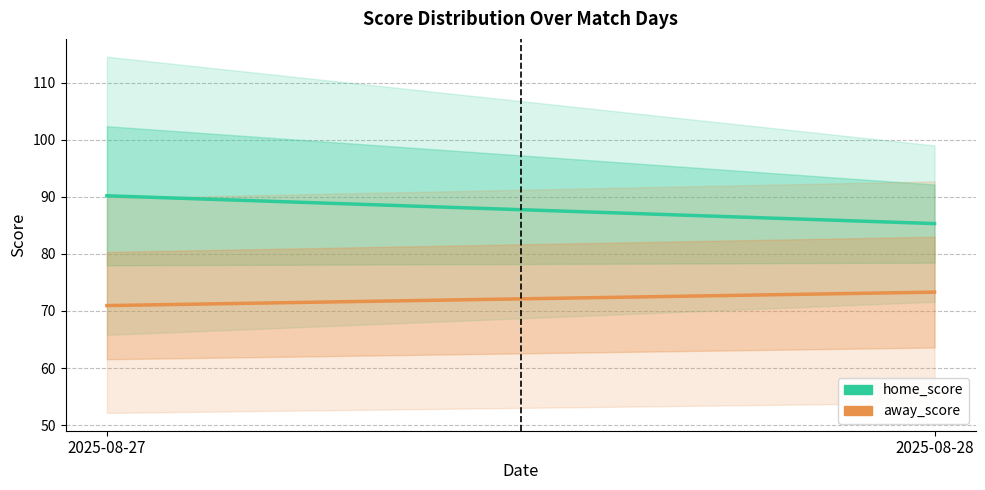

What position from the left is 5?

6